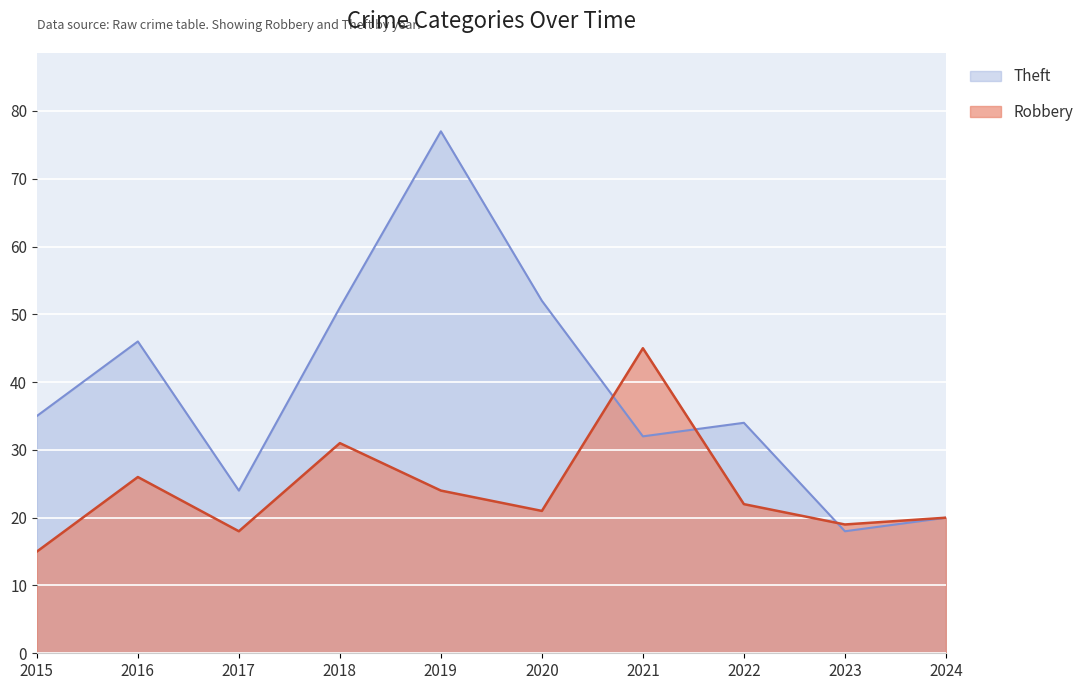

How many series are shown in this chart?

2